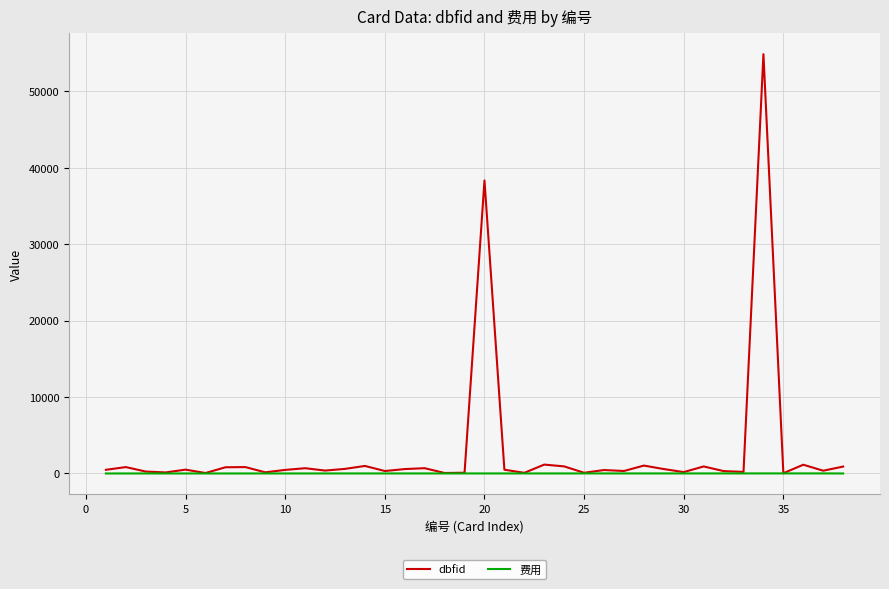

Which series has the largest range (max minus min)?

dbfid